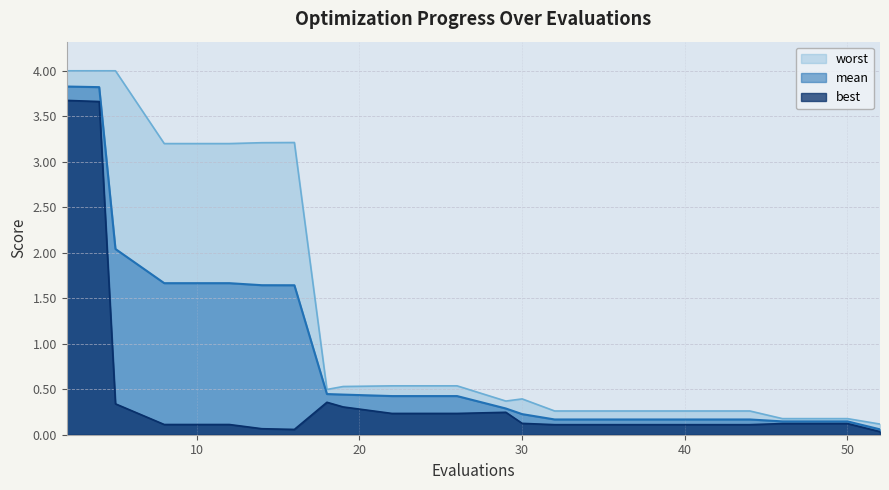

What is the sum of the mean values at 18 and 19?

0.9